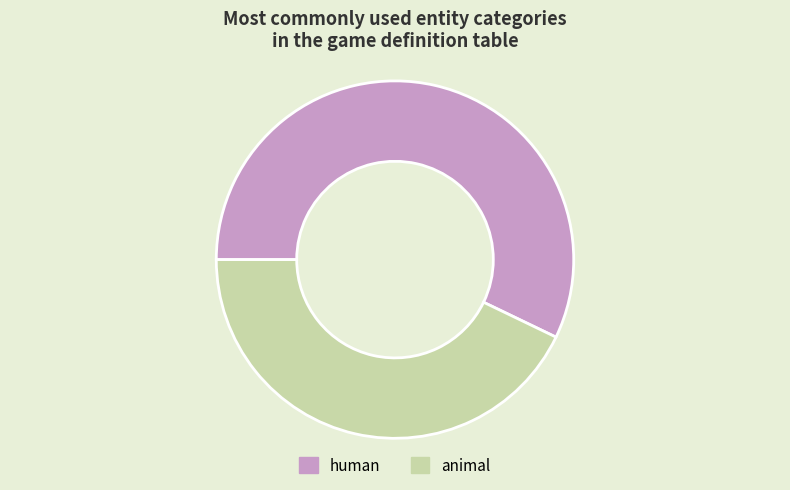

Rank the categories by value from highest to lowest.

human, animal